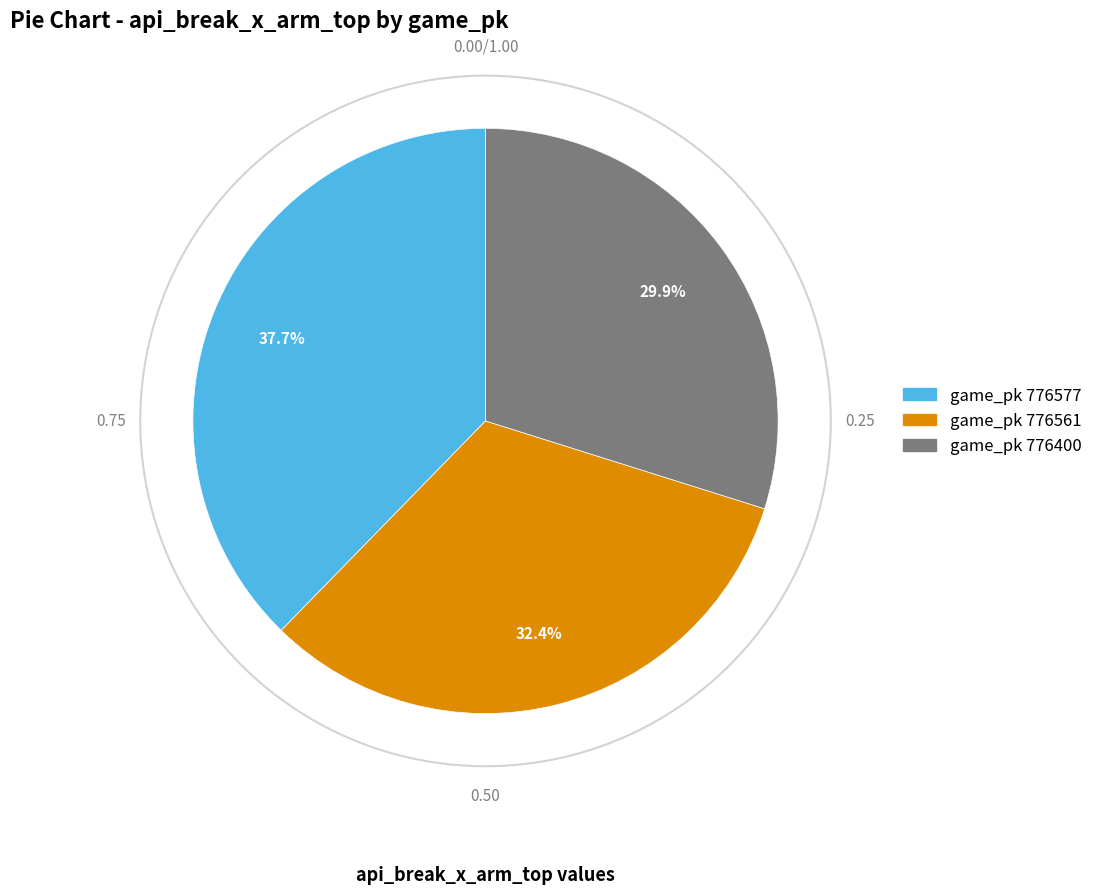

How many segments does this pie chart have?

3